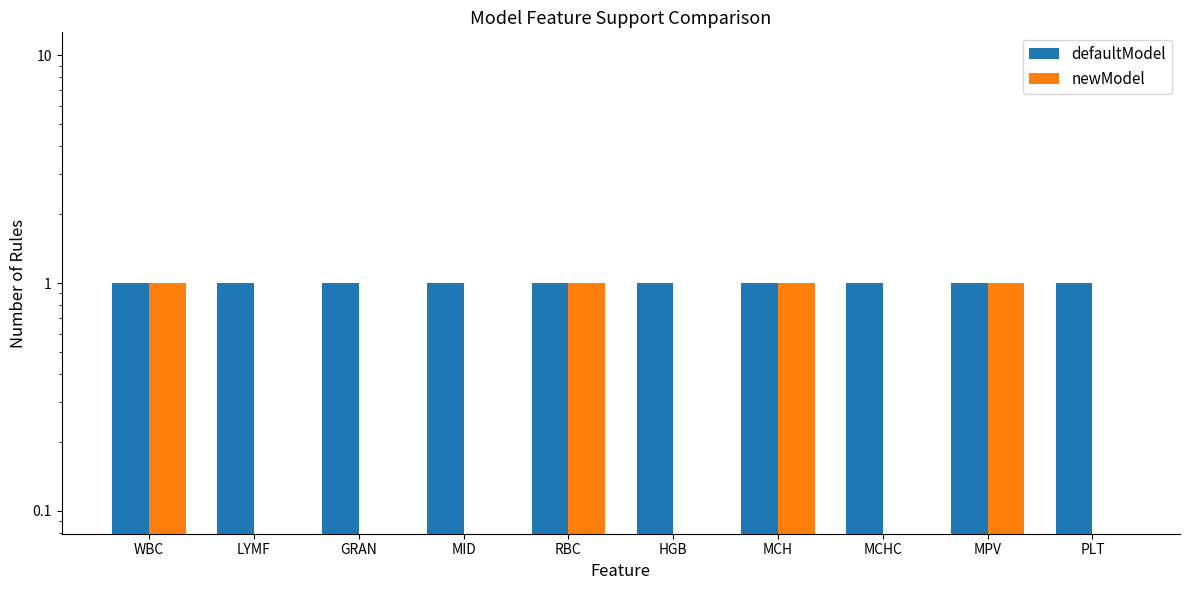

List the series in order of their peak value, lowest first.

defaultModel, newModel